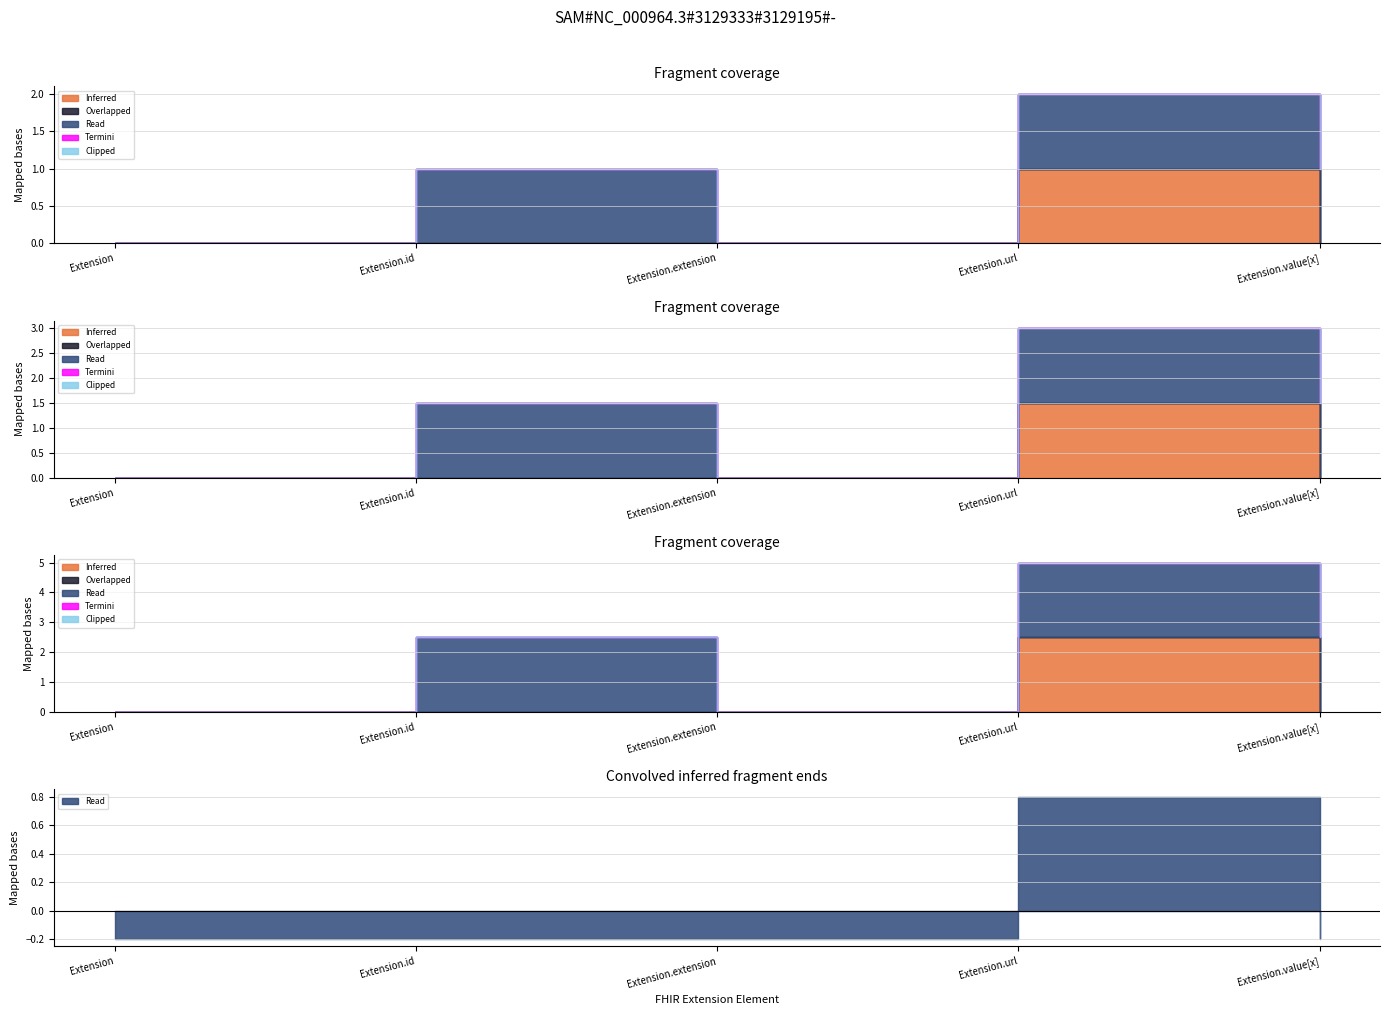

What are all the series names shown in the legend?

Inferred, Overlapped, Read, Termini, Clipped